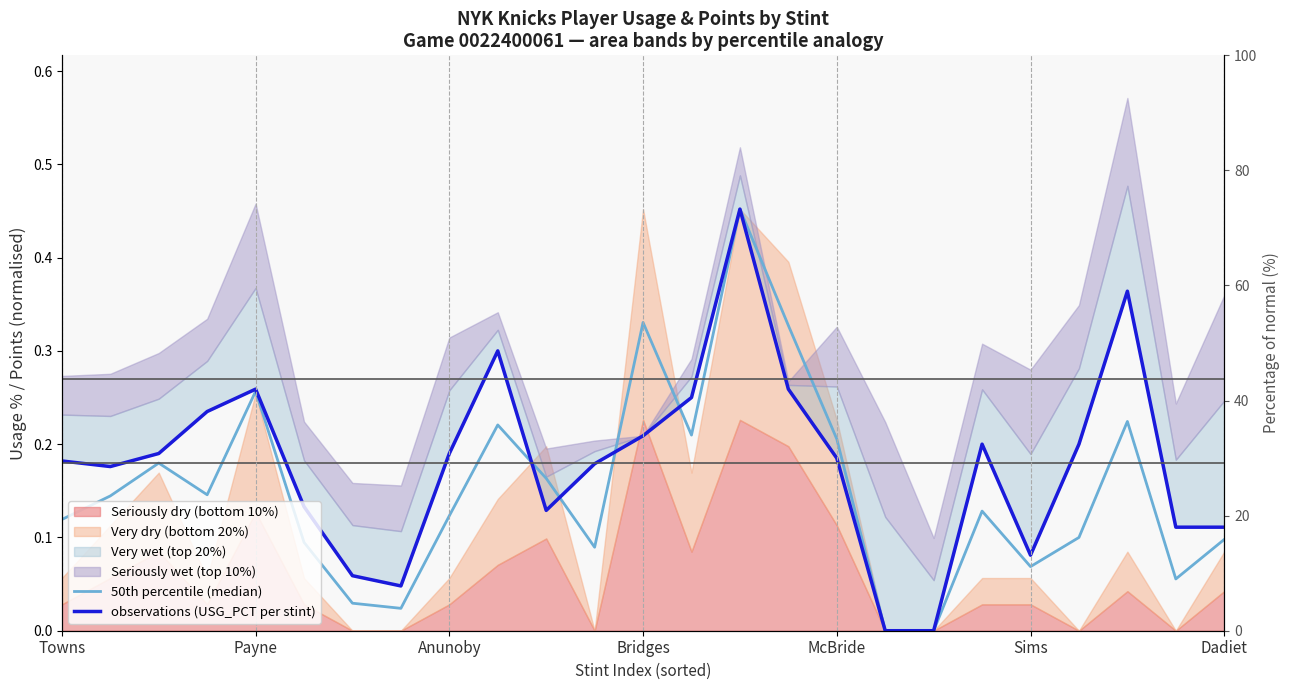

Is it true that observations (USG_PCT per stint) equals 0.2 at 21?

True